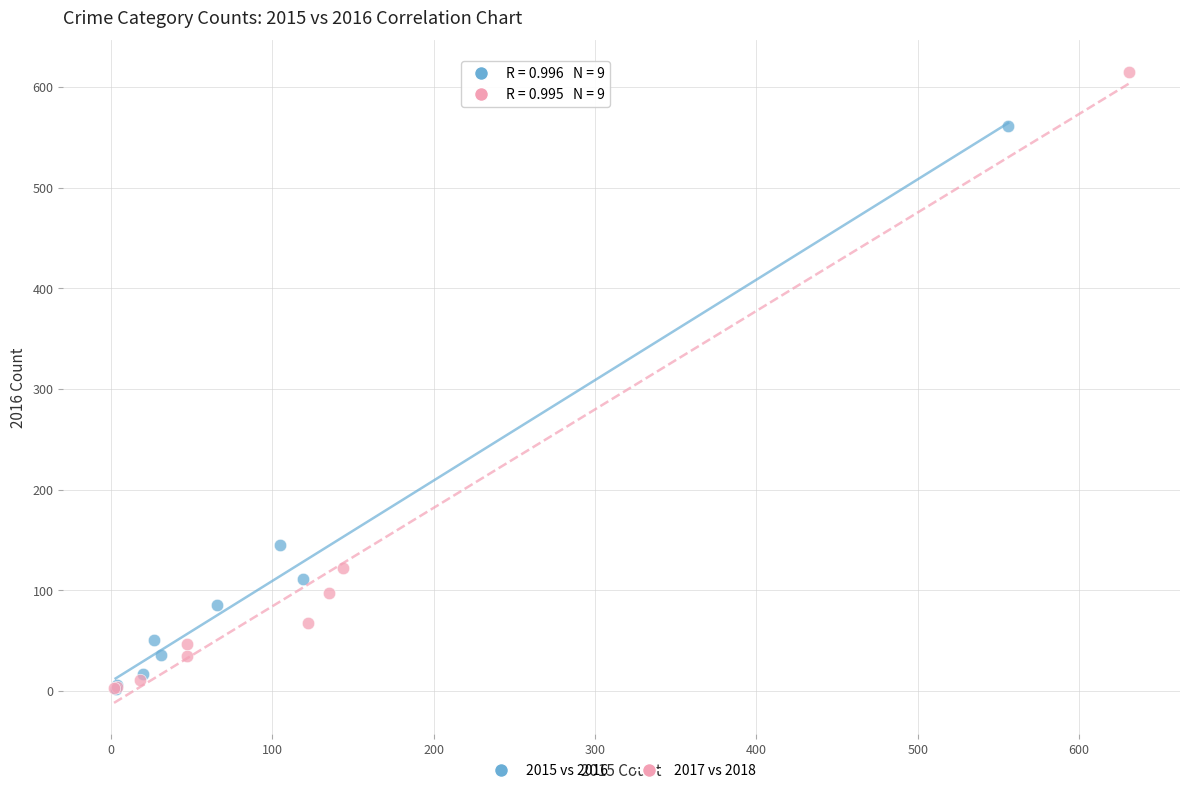

Which series reaches the maximum Y coordinate?

2017 vs 2018